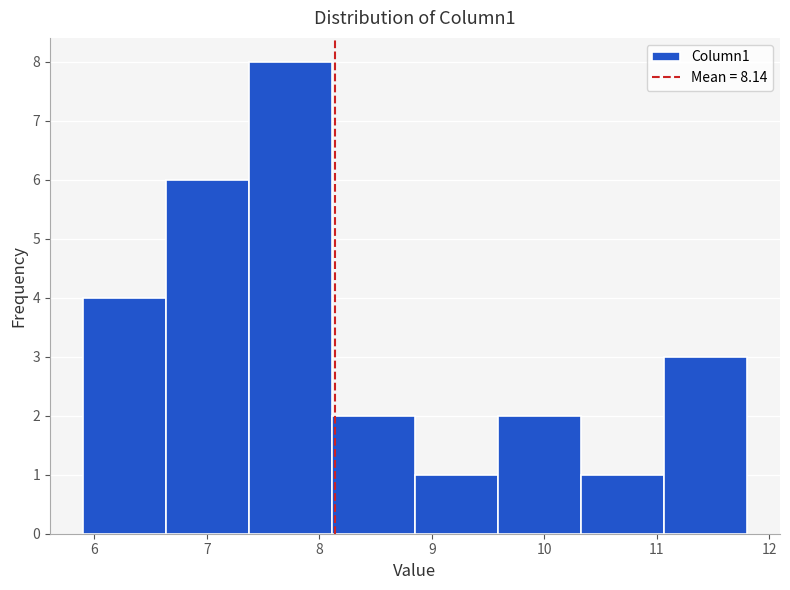

What is the height of the bar covering 8.9 to 9.6 on the x-axis? Neither the bar edges nor the heights are printed on the chart, so give them approximately, as read against the axes.

1